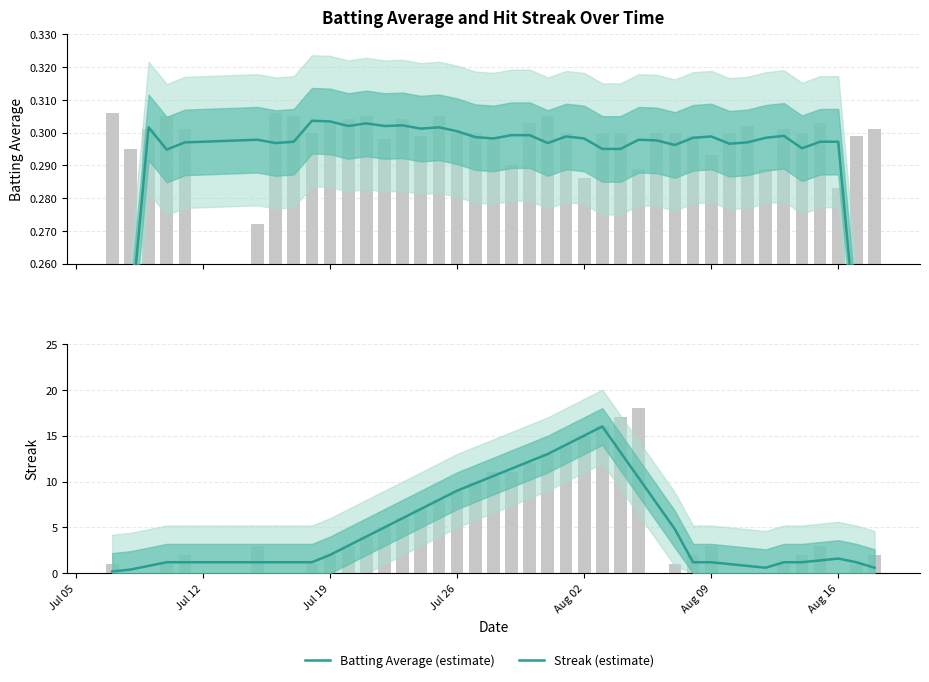

Which series has the largest total across all categories?

Streak (estimate)